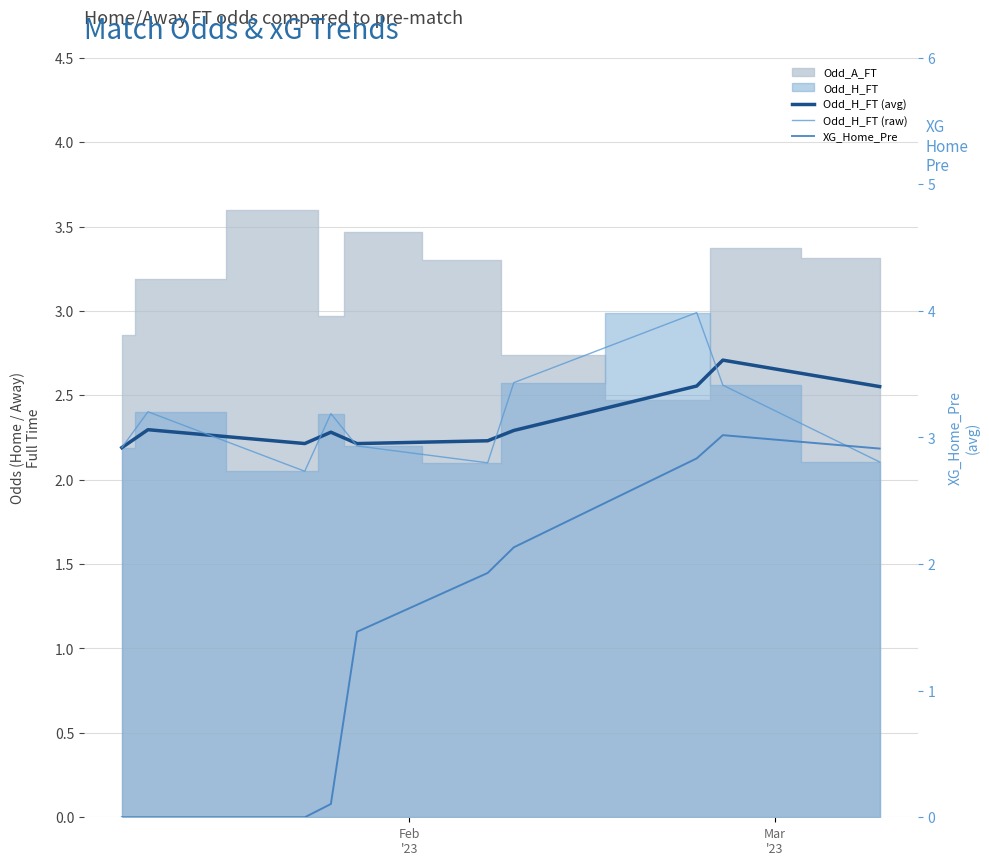

How many times do XG_Home_Pre and Odd_H_FT (avg) cross each other?

1